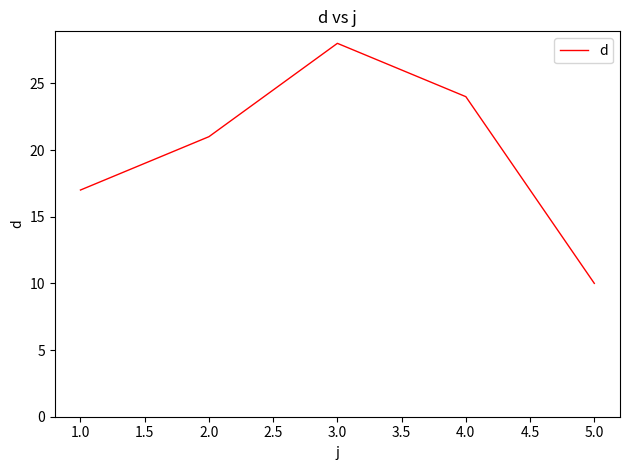

Rank the categories by value from highest to lowest.

3.0, 4.0, 2.0, 1.0, 5.0